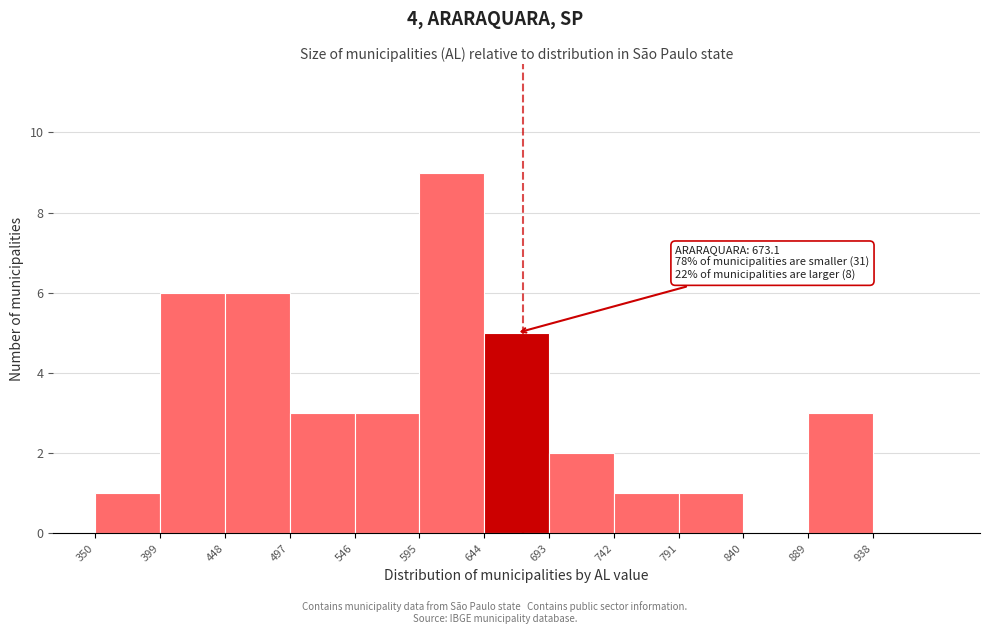

Over which range of the x-axis is the bar tallest?

595 to 644